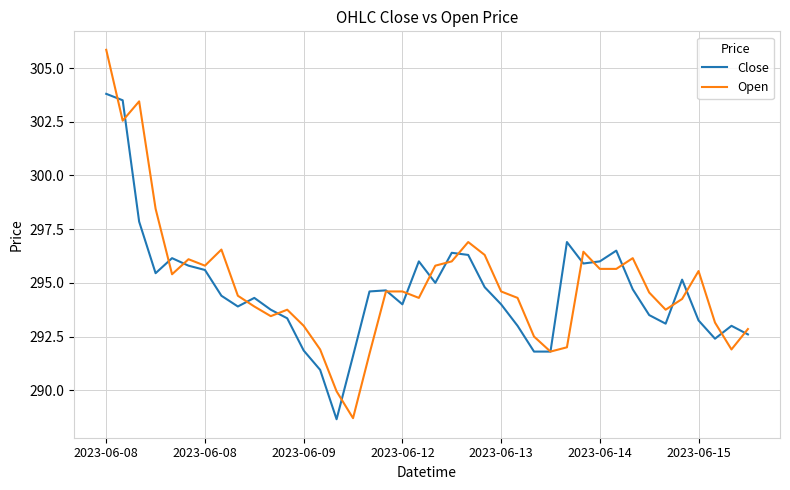

What is the minimum value for Close?

288.6